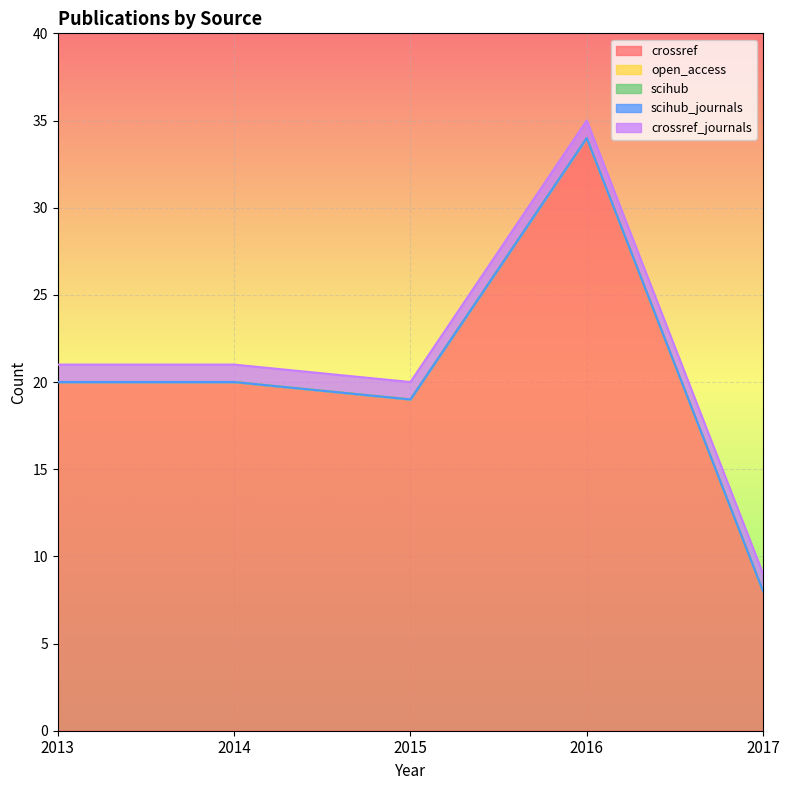

At which category is the sum across all series the highest?

2016